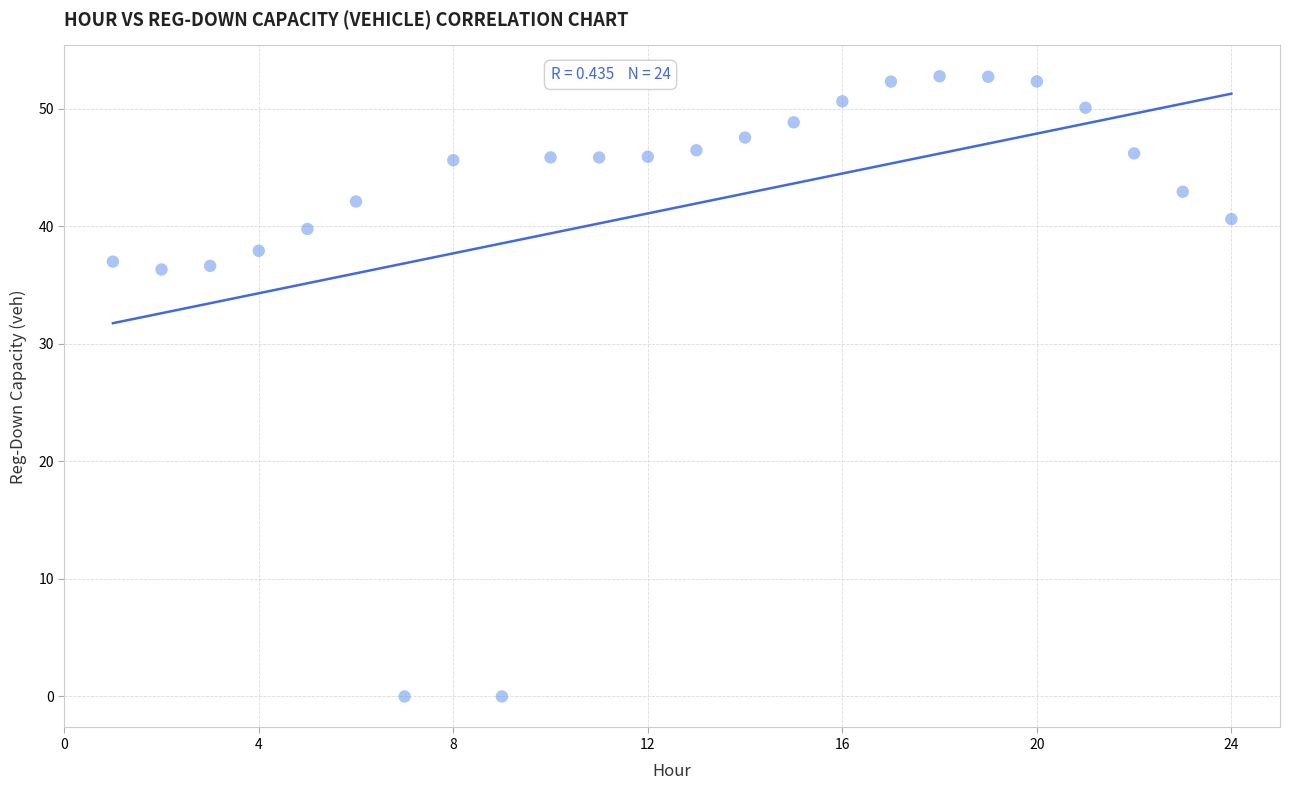

What is the range of Y values (max minus min)?

52.8